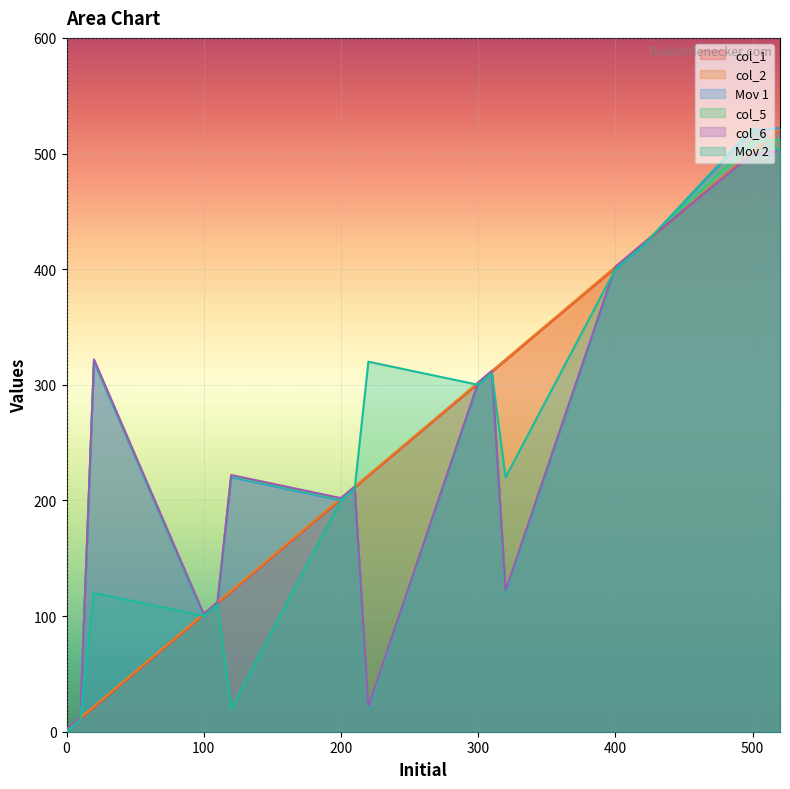

What value does the col_6 series have at 320, to the nearest 50?

100